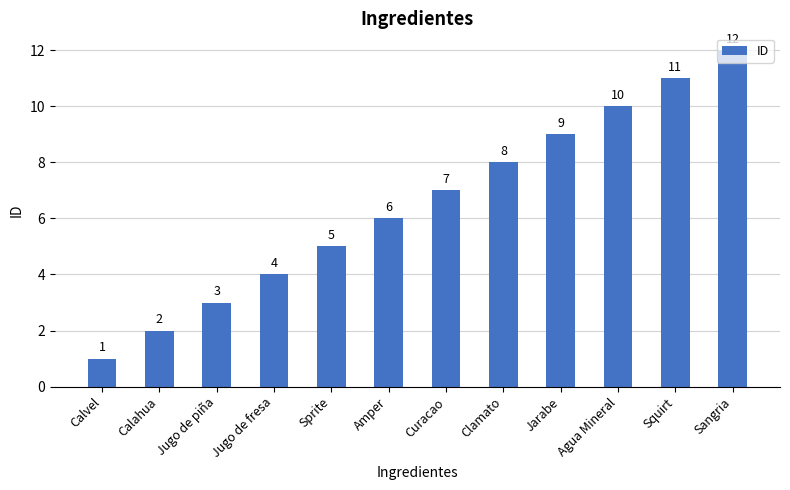

Reading left to right, transcribe all the data shown in this chart.

1	2	3	4	5	6	7	8	9	10	11	12